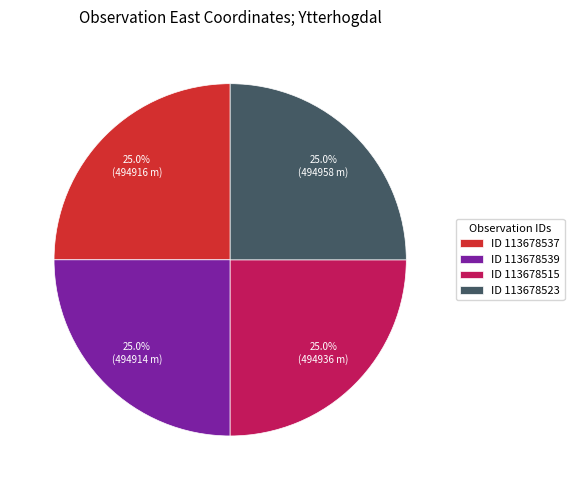

Does any single category account for the majority?

No